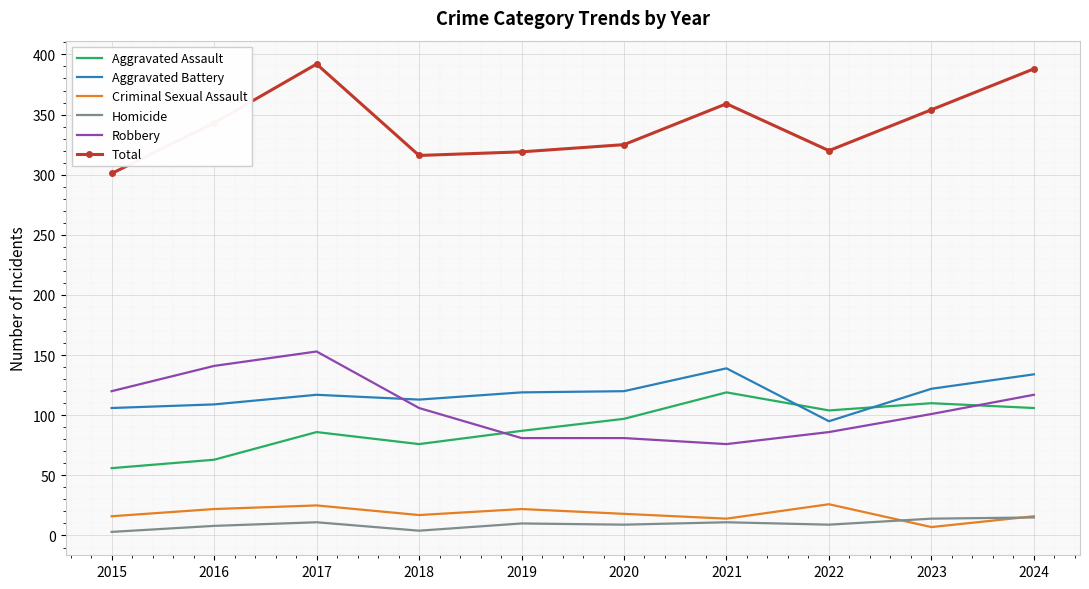

True or false: Total and Aggravated Assault cross at least once.

False